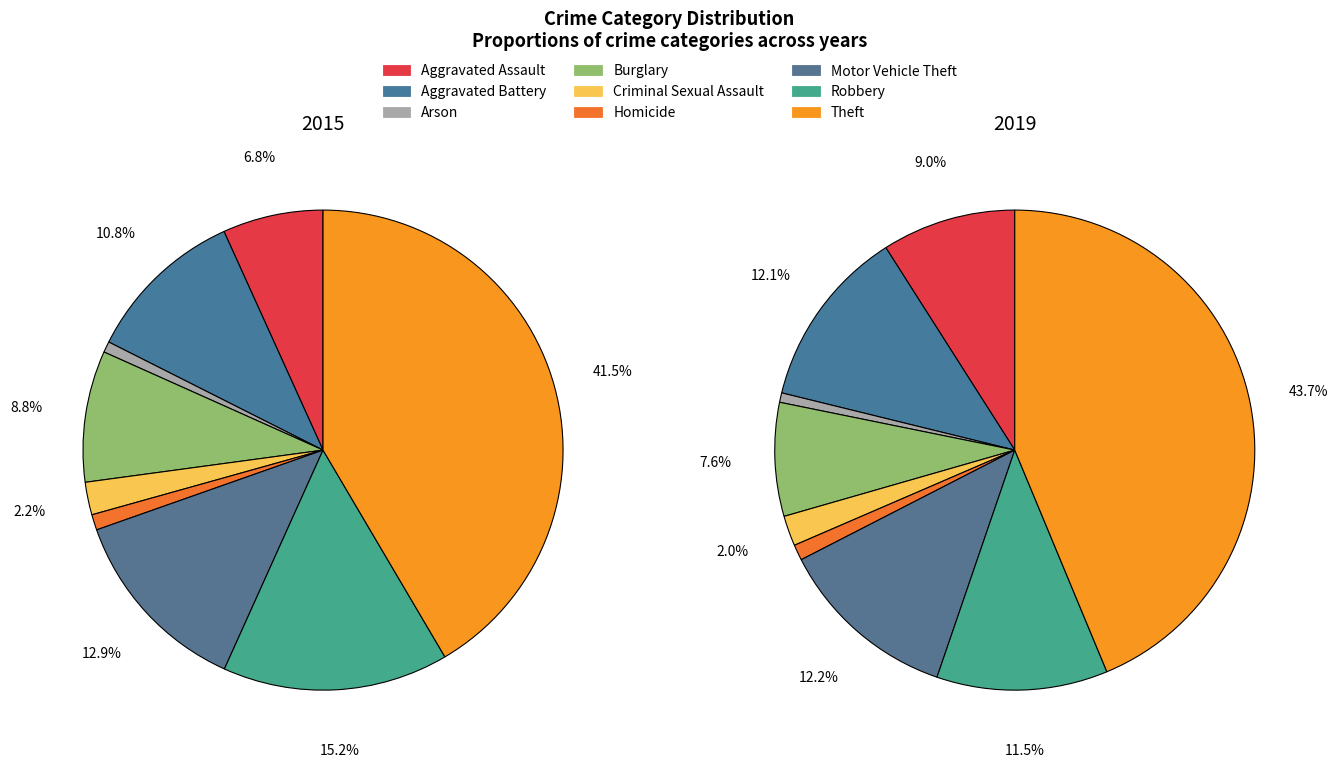

Rank the categories by 2015 value from lowest to highest.

Arson, Homicide, Criminal Sexual Assault, Aggravated Assault, Burglary, Aggravated Battery, Motor Vehicle Theft, Robbery, Theft